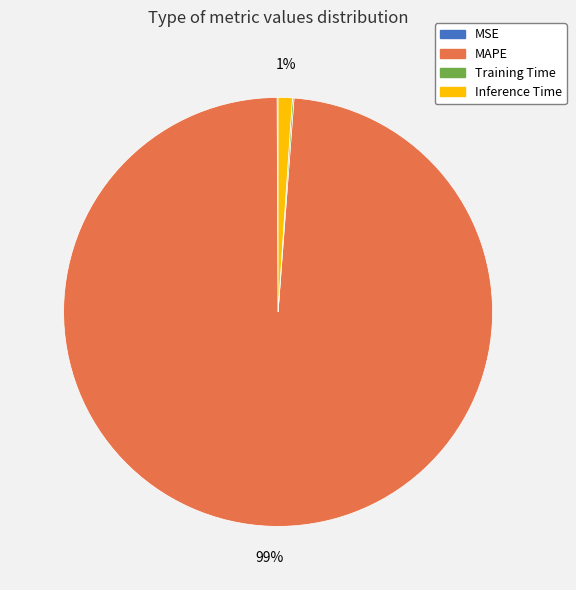

Is there any slice that represents more than half of the pie?

Yes